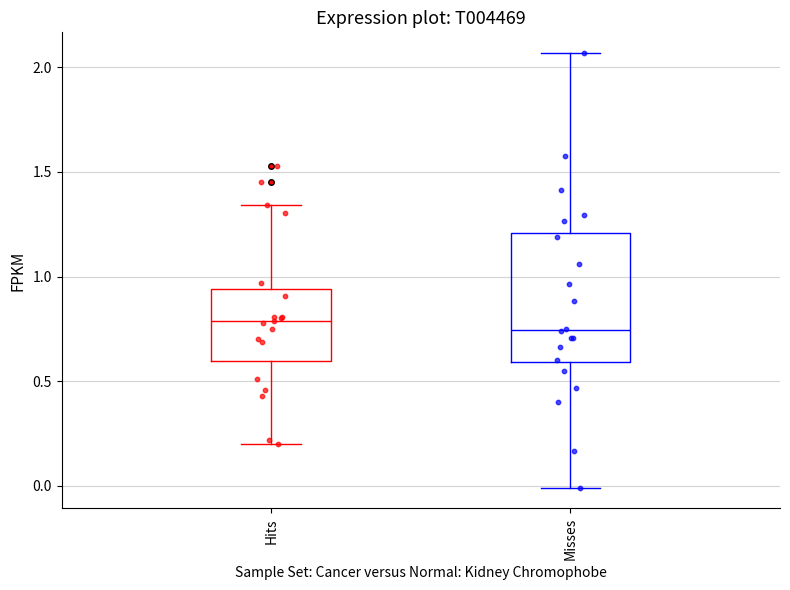

Reading left to right, transcribe this box plot: for each box, give where its median line is, the range the box spans, and where its two whiskers end, as read against the y-axis. The values are not printed on the chart, so give them approximately, as read against the axis.

Hits: median 0.80, box 0.60 to 0.95, whiskers 0.20 to 1.35
Misses: median 0.75, box 0.60 to 1.20, whiskers 0.00 to 2.05